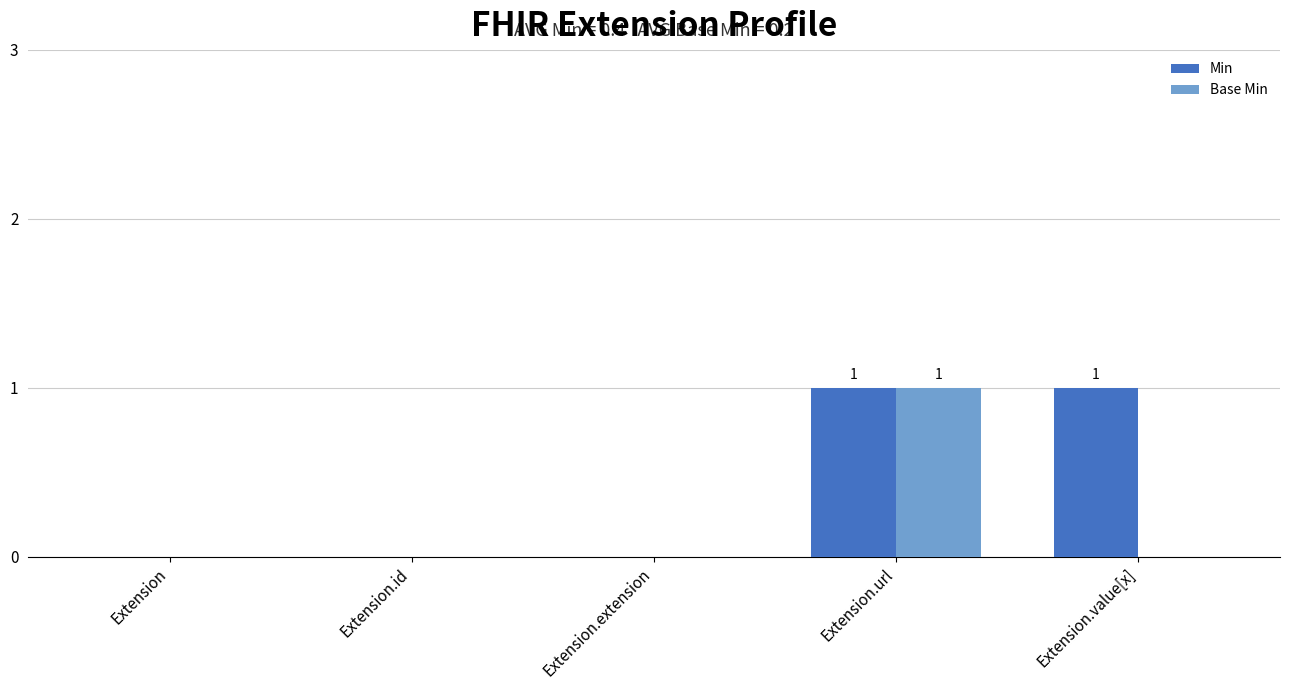

Count the Base Min values in the range 0 to 1.

5